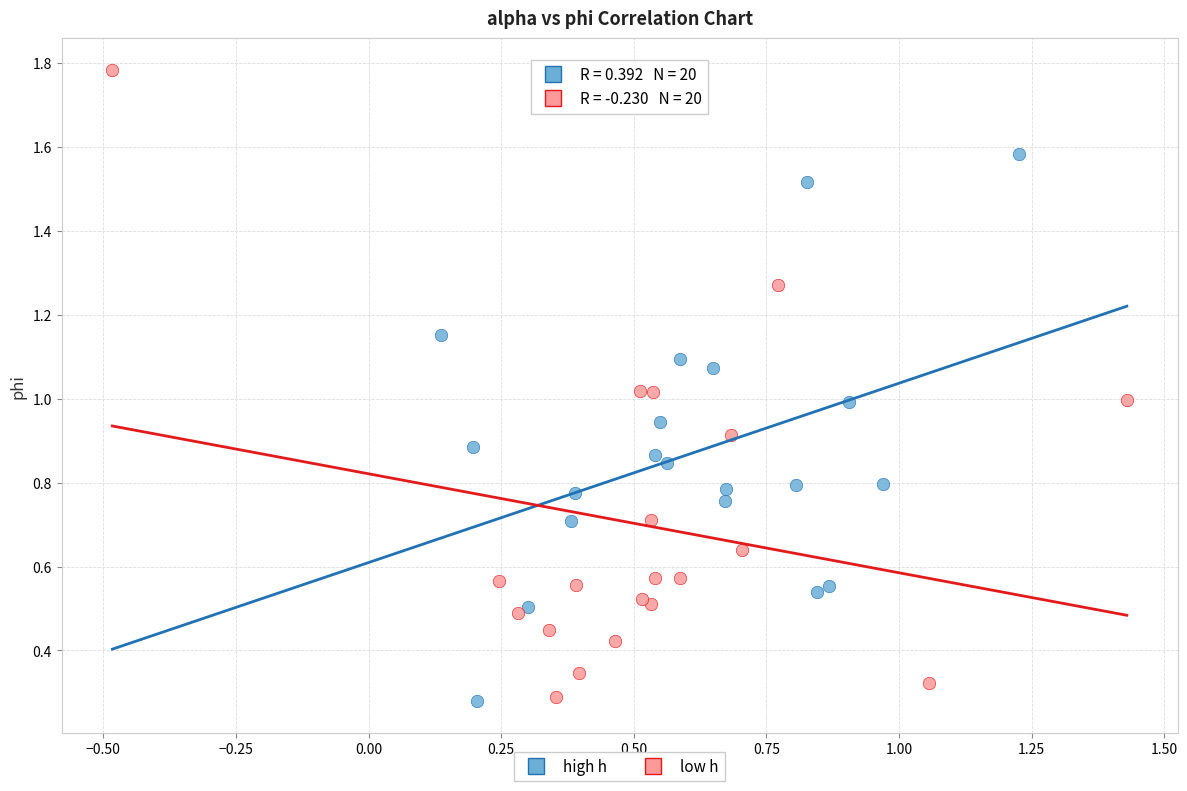

Which series contains the highest Y value?

low h